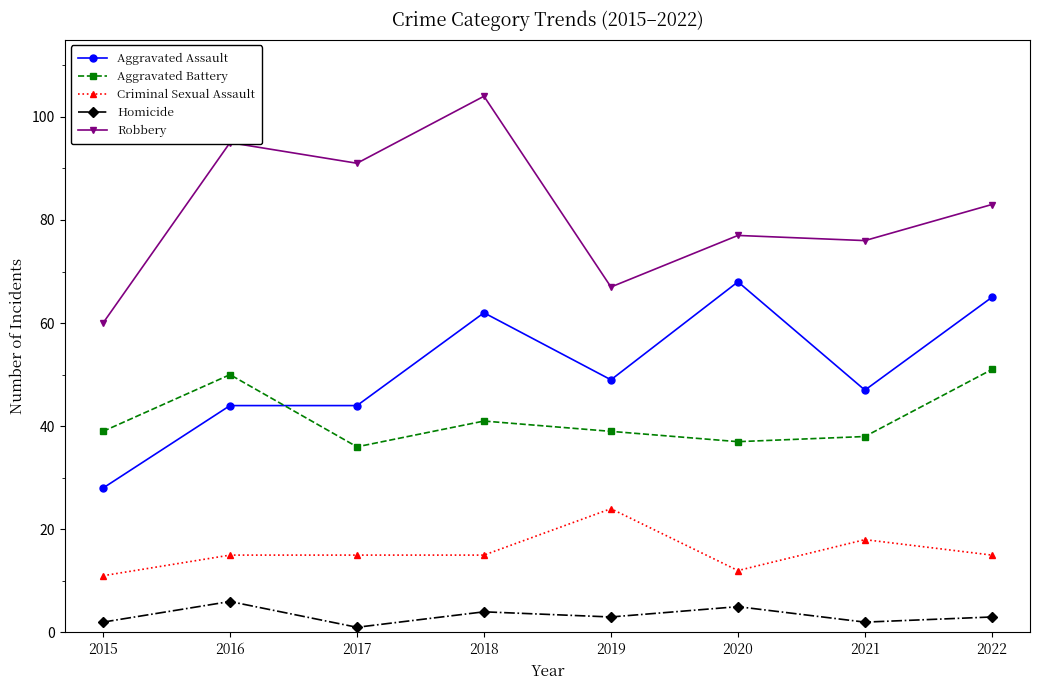

Rank the series at 2016 from highest to lowest value.

Robbery, Aggravated Battery, Aggravated Assault, Criminal Sexual Assault, Homicide